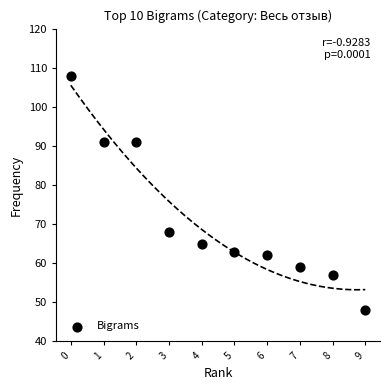

What is the average Y value?

71